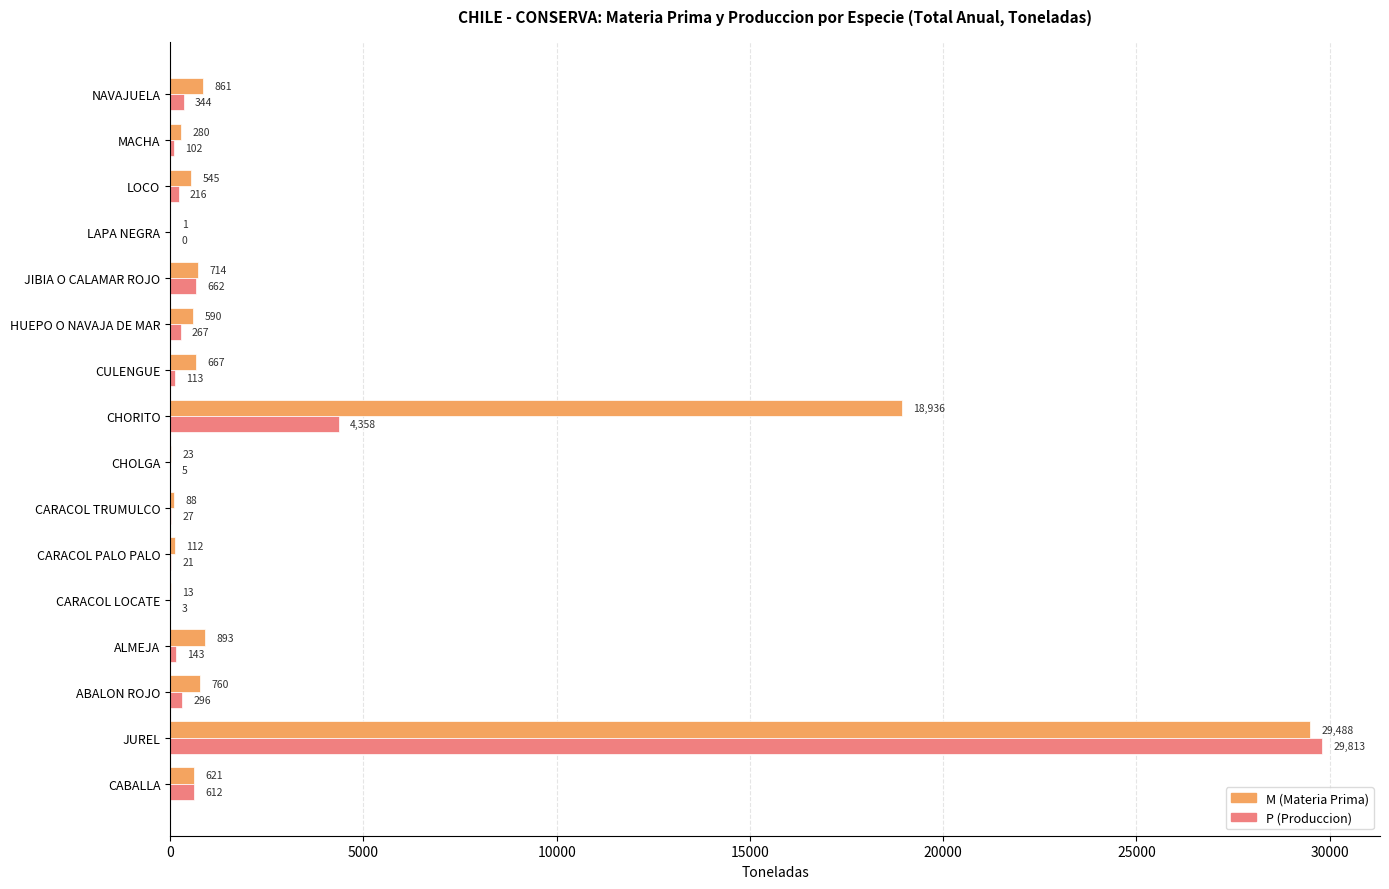

Between CARACOL TRUMULCO and CHORITO, which series saw the biggest shift?

M (Materia Prima)